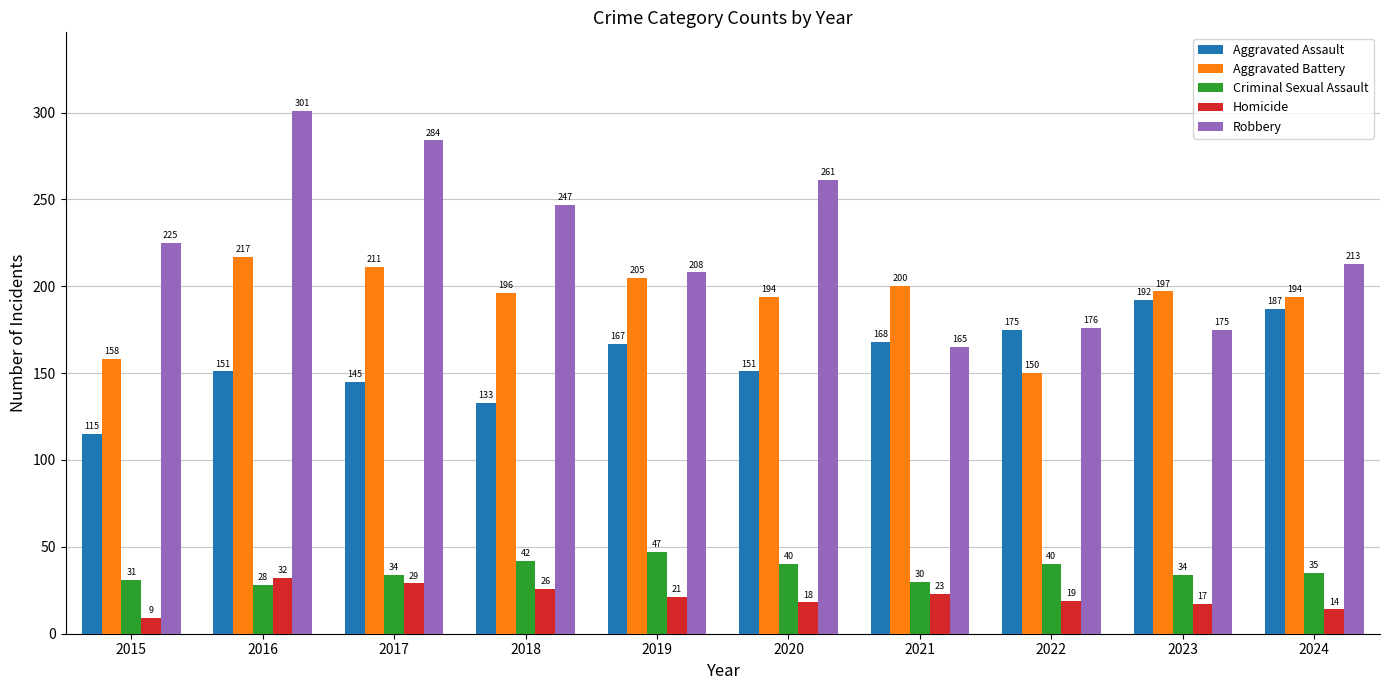

How many bars are there in each group?

5